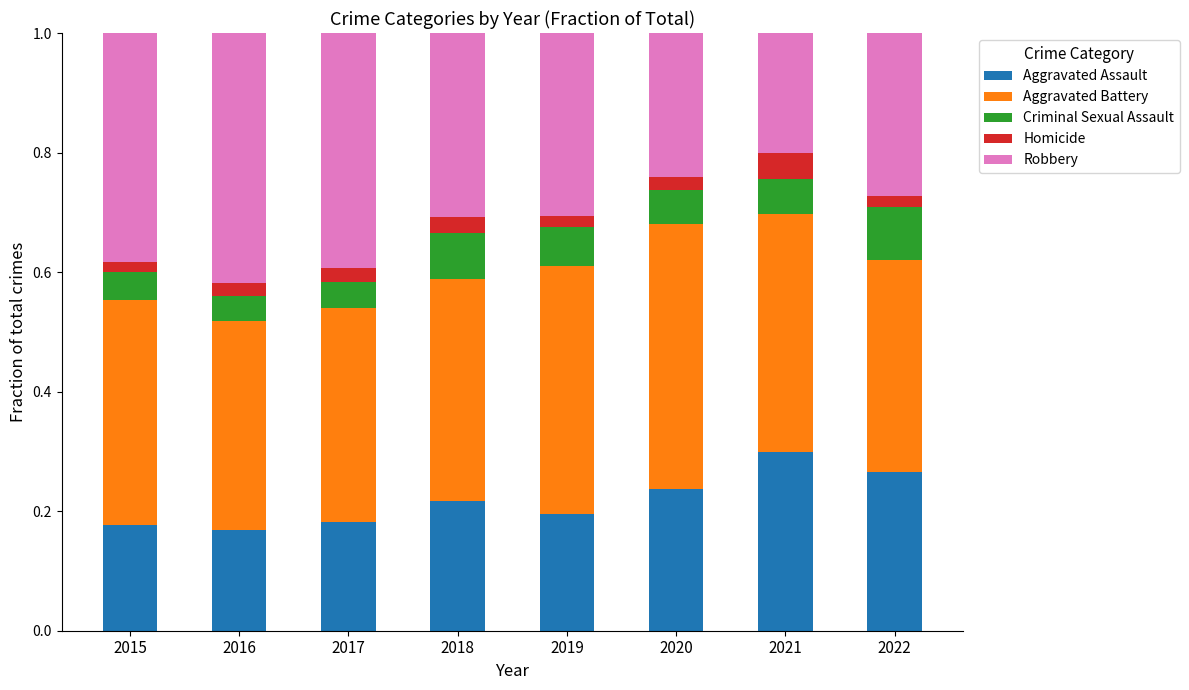

What is the sum of all Aggravated Assault values?

1.7